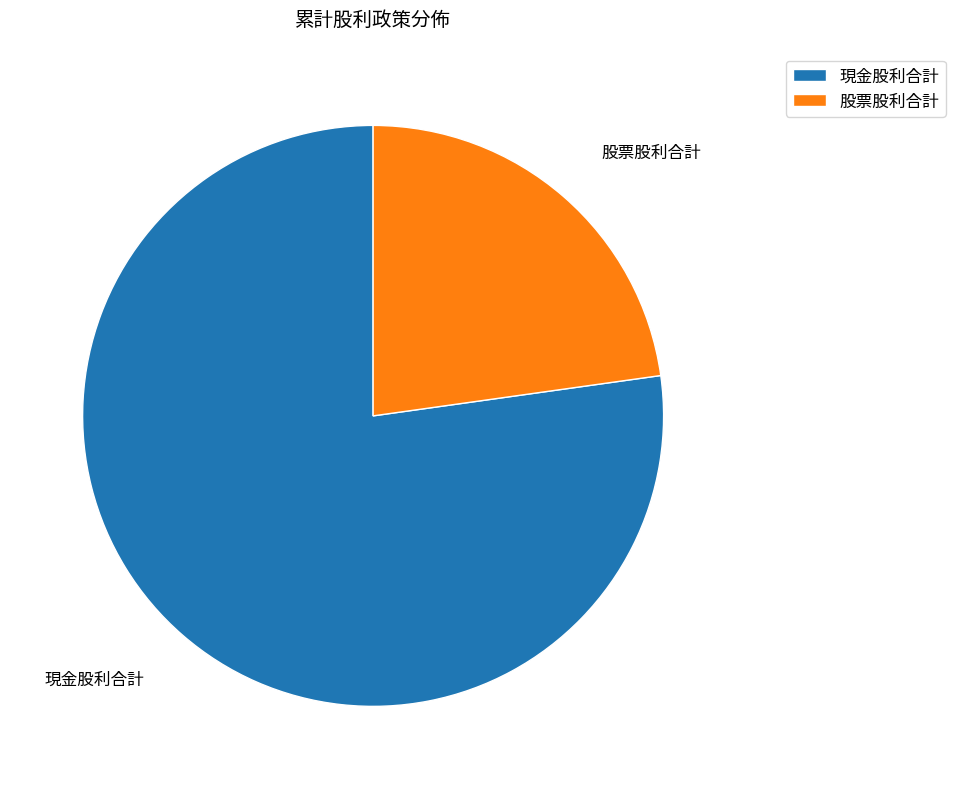

Do 現金股利合計 and 股票股利合計 together represent more than half of the pie?

Yes